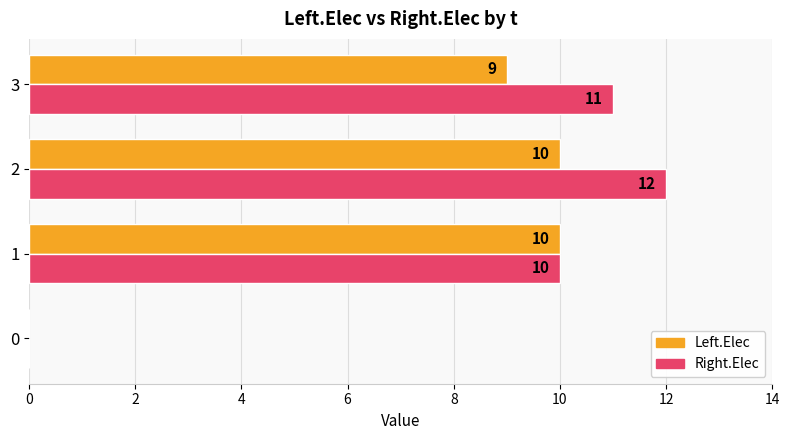

Count the number of data series in this chart.

2